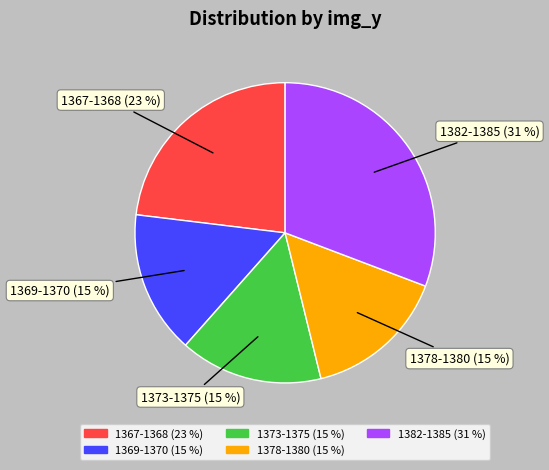

Is there any slice that represents more than half of the pie?

No